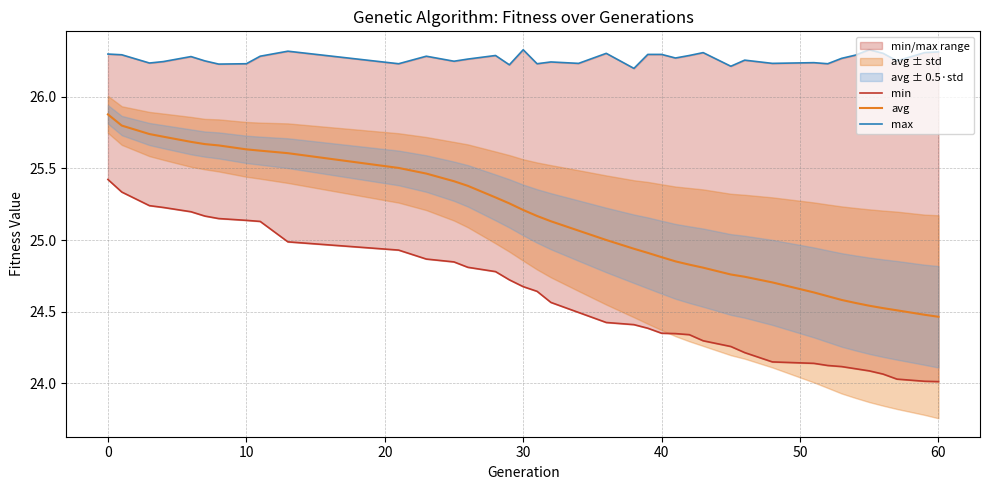

What is the highest value of the max series?

26.3